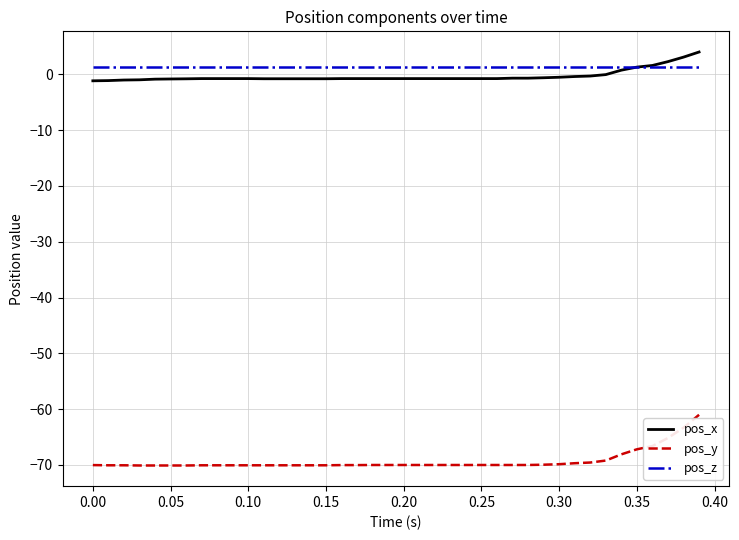

Which series has the widest spread of values?

pos_y